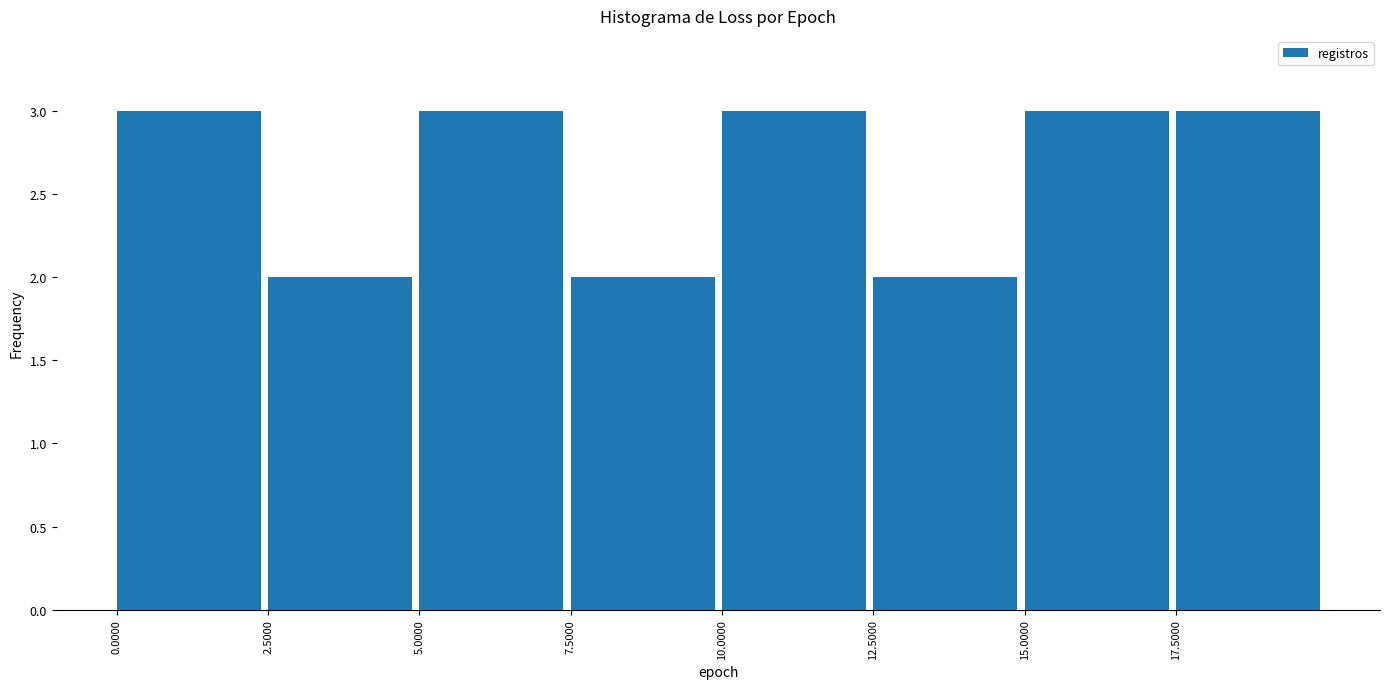

Reading left to right, transcribe this chart: for each bar, give the range it covers on the x-axis and its height. The values are not printed on the chart, so give them approximately, as read against the axis.

0.0 to 2.5: 3
2.5 to 5.0: 2
5.0 to 7.5: 3
7.5 to 10.0: 2
10.0 to 12.5: 3
12.5 to 15.0: 2
15.0 to 17.5: 3
17.5 to 20.0: 3